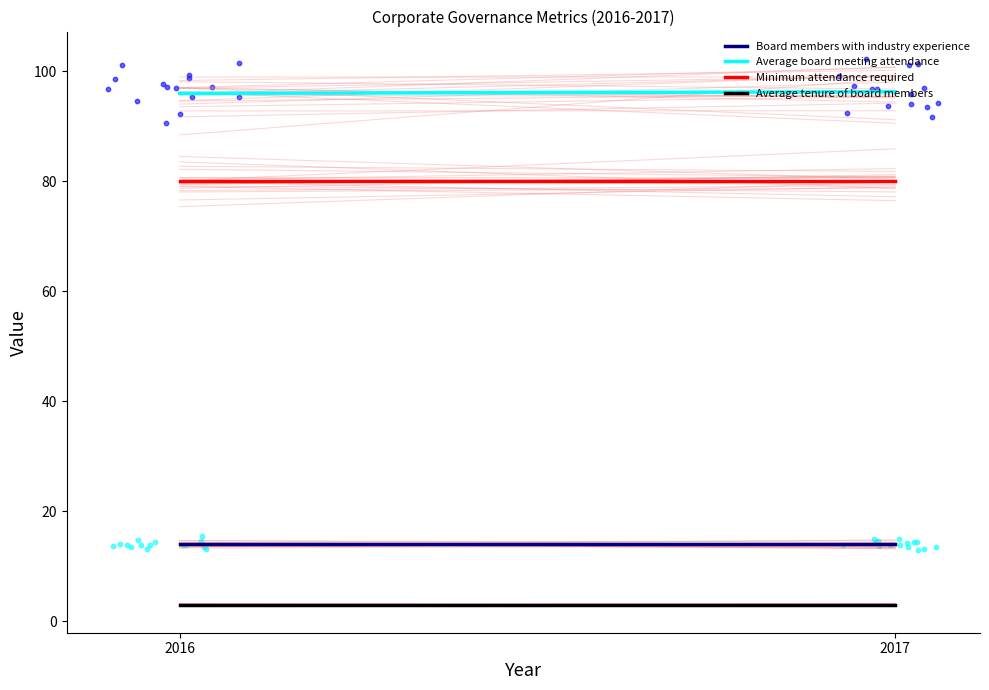

What is the total value across all series at 2017?

193.3